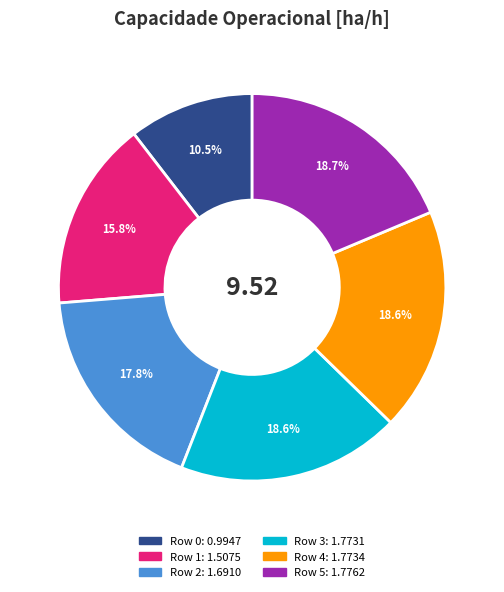

Is it true that Row 5 is 19% of the pie?

True